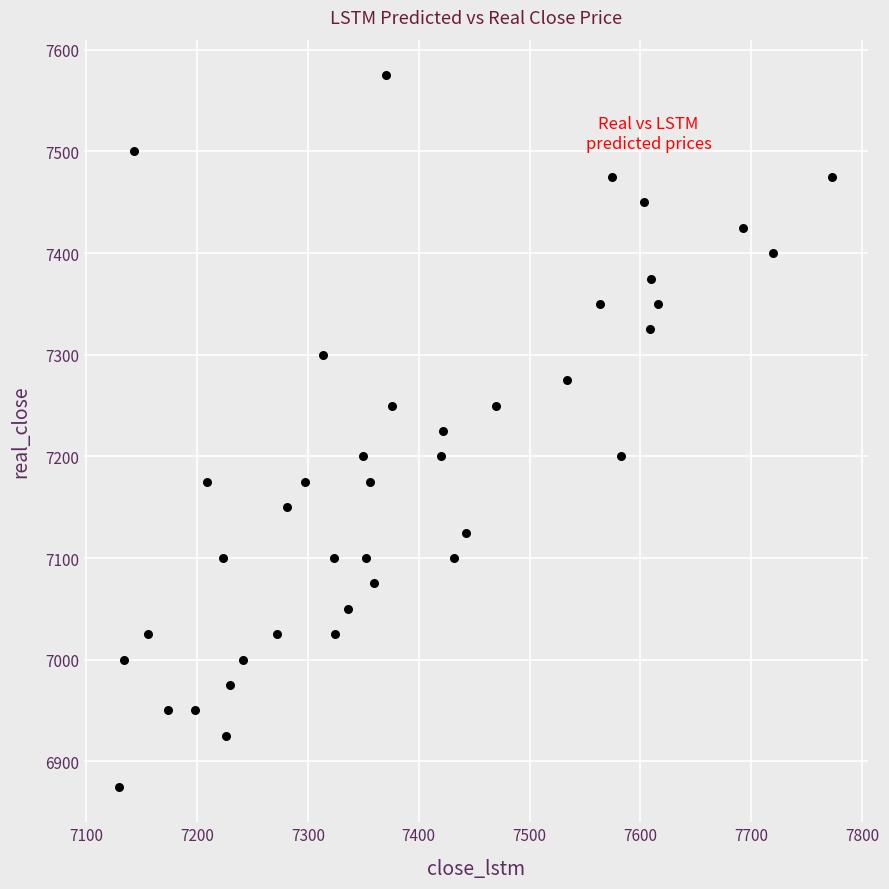

What is the range of Y values (max minus min)?

700